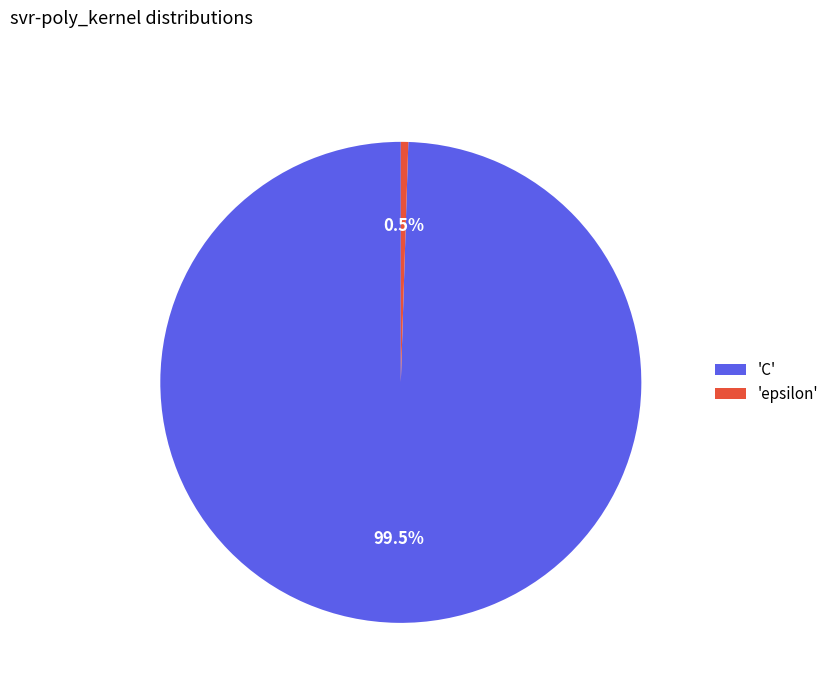

Which has a higher value, 'C' or 'epsilon'?

'C'